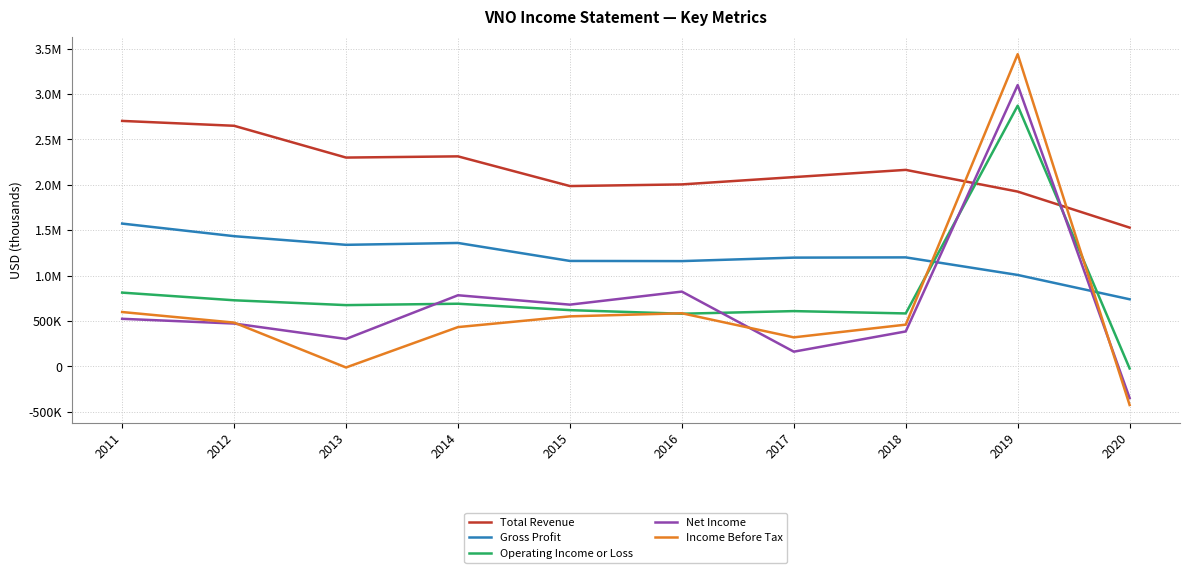

Reading left to right, extract all data points from this chart.

Total Revenue: 2011=2702800	2012=2649200	2013=2299200	2014=2312500	2015=1985500	2016=2003700	2017=2084100	2018=2163700	2019=1924700	2020=1528000
Gross Profit: 2011=1572300	2012=1433700	2013=1338400	2014=1358900	2015=1161000	2016=1159200	2017=1197500	2018=1200200	2019=1006700	2020=738900
Operating Income or Loss: 2011=812200	2012=727800	2013=674600	2014=689900	2015=619400	2016=579800	2017=608700	2018=583000	2019=2870600	2020=-22800
Net Income: 2011=523900	2012=471800	2013=302000	2014=783200	2015=679800	2016=823500	2017=162000	2018=384800	2019=3097500	2020=-348800
Income Before Tax: 2011=598500	2012=482200	2013=-12100	2014=432600	2015=550900	2016=584900	2017=319700	2018=459600	2019=3437700	2020=-425200